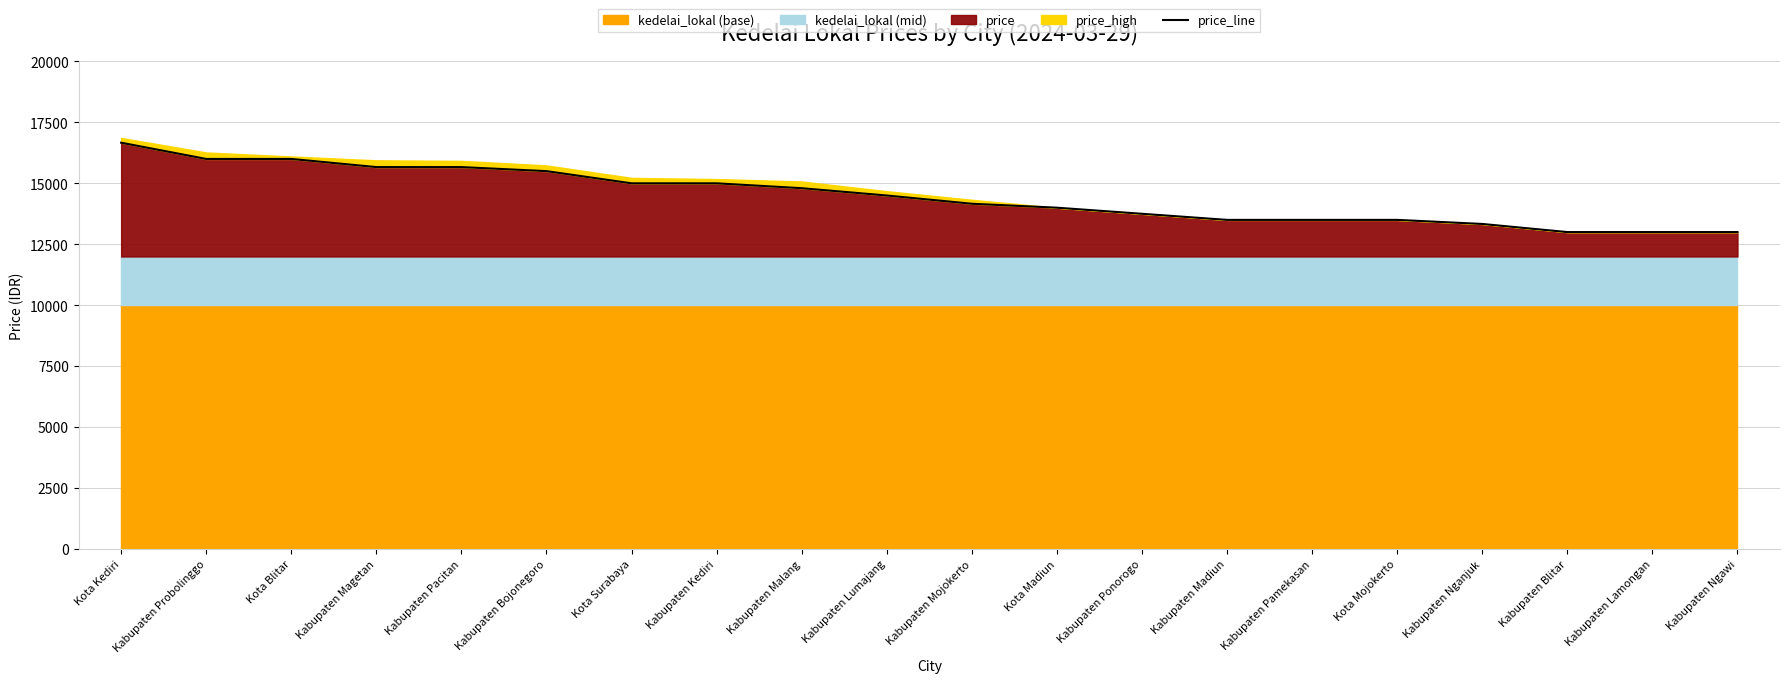

What is the label of the 8th point from the left?

Kabupaten Kediri